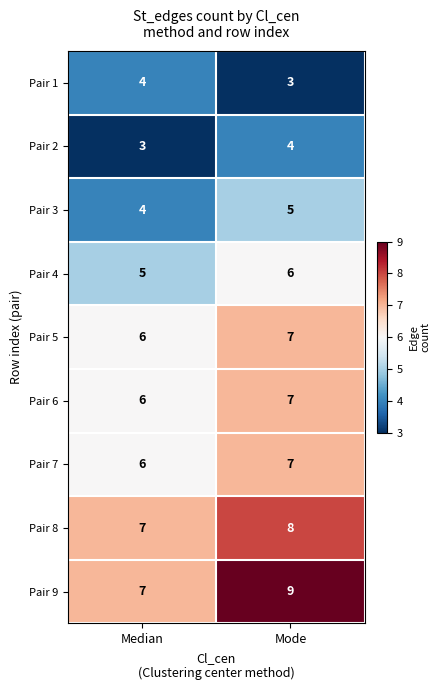

Read the Pair 8 value at Mode.

8